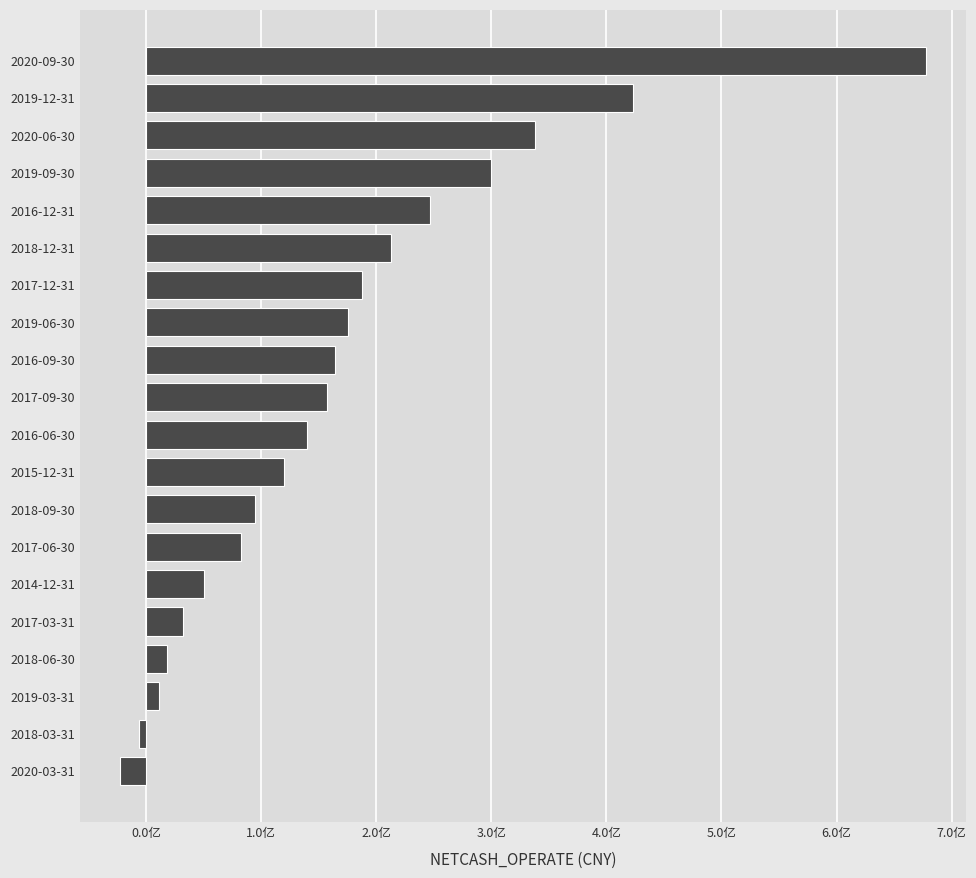

Are the bars horizontal?

Yes